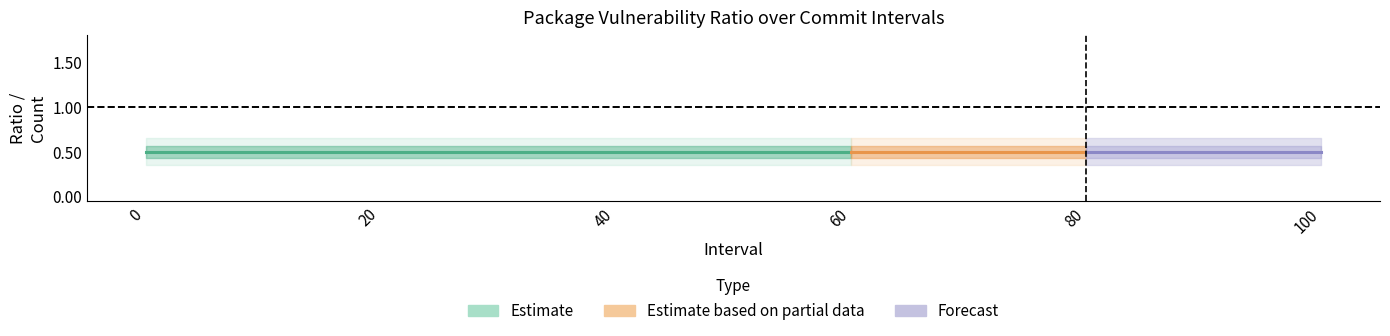

True or false: affected_packages_medium_list_count has more than 0 points higher than both neighbors.

False